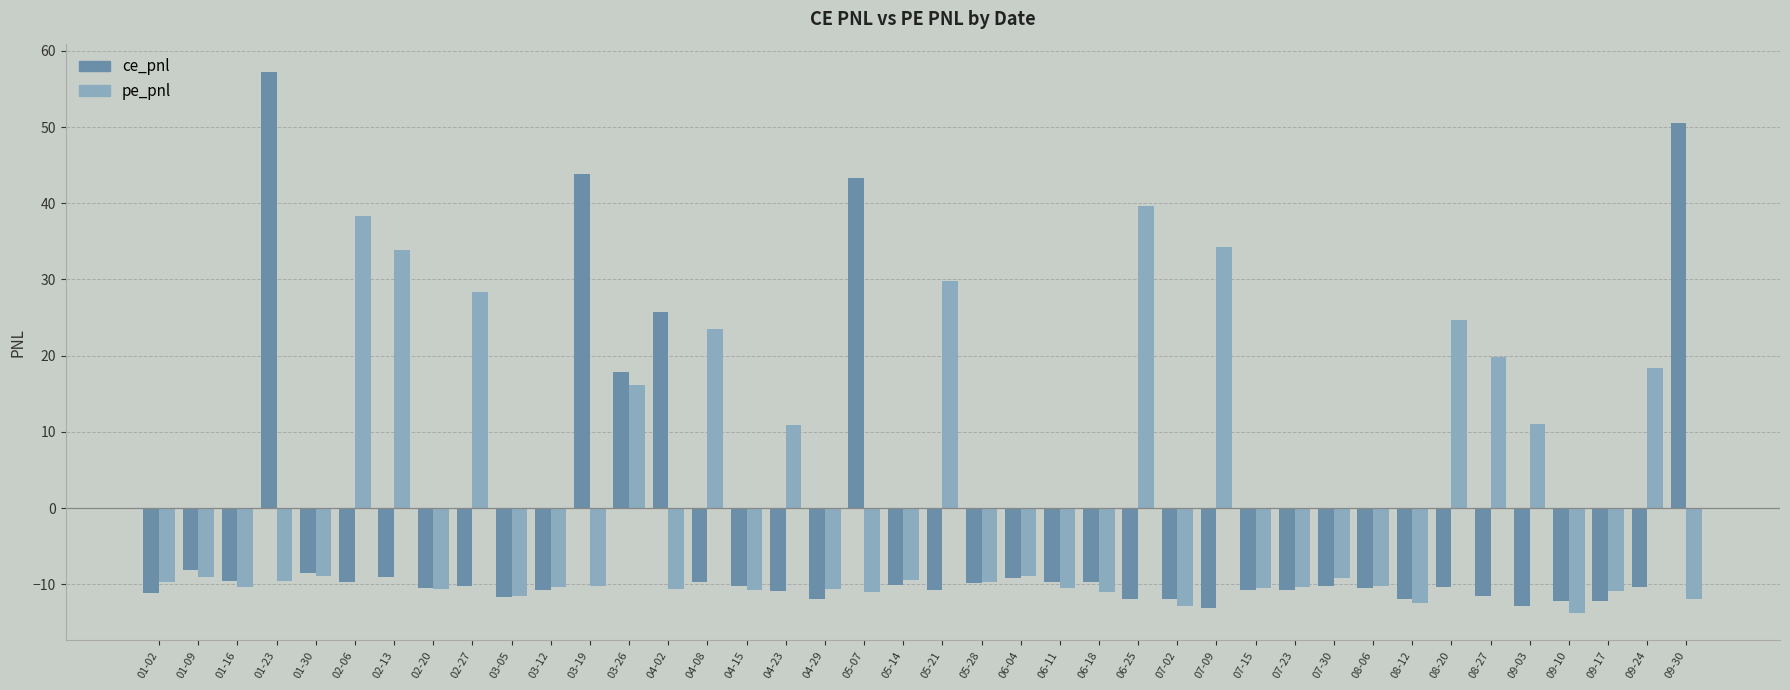

Is it true that pe_pnl equals 29.8 at 05-21?

True